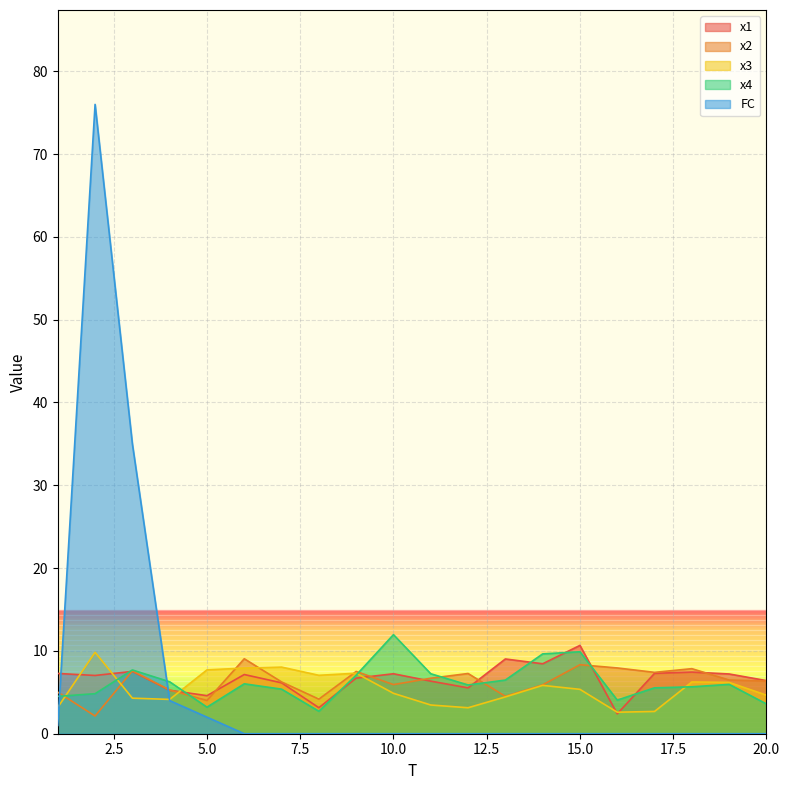

Which series changed the most between 1 and 14?

x4